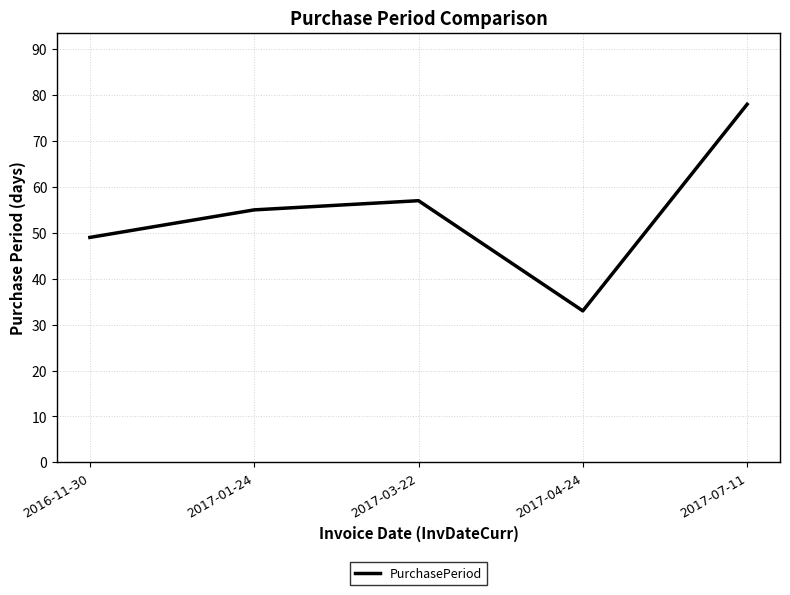

Read the value at 2017-04-24, to the nearest 10.

30